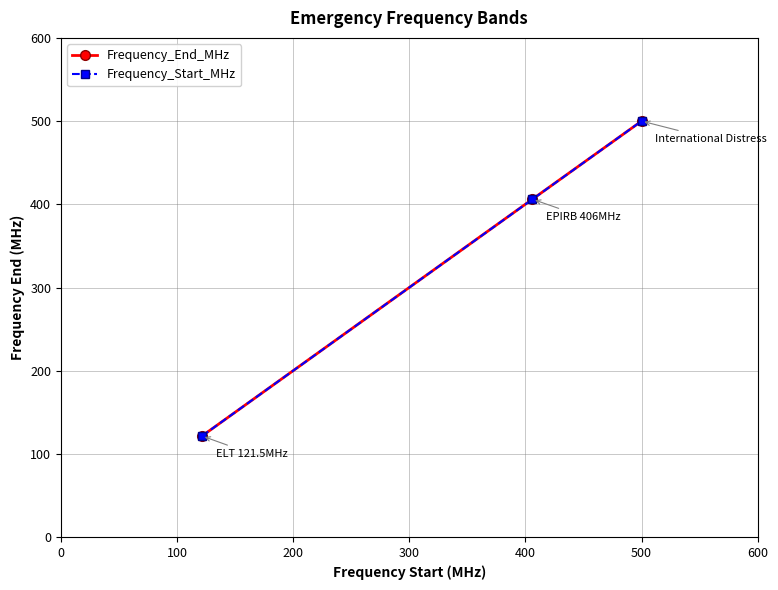

What is the smallest value displayed?

121.5